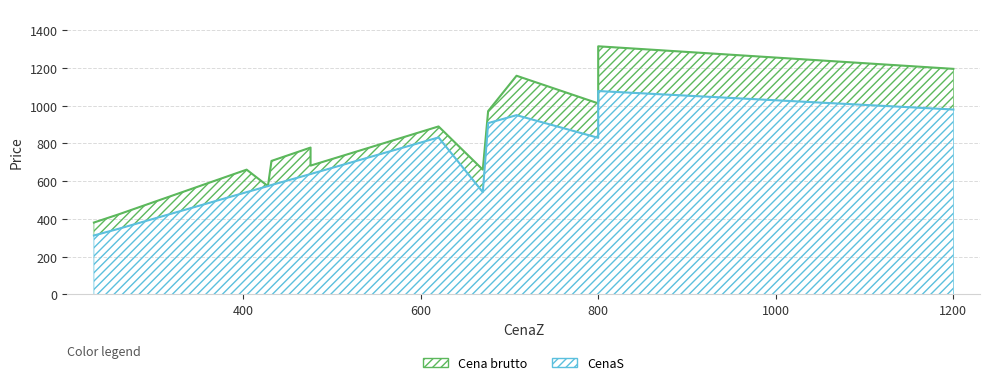

How many data points in CenaZ are less than 476?

6